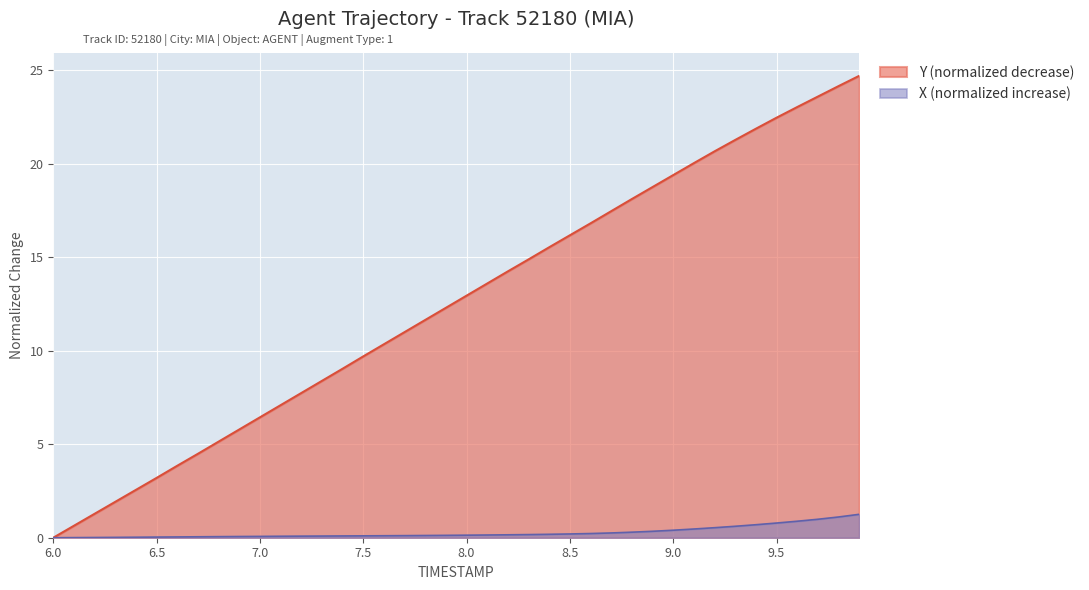

How many series are shown in this chart?

2